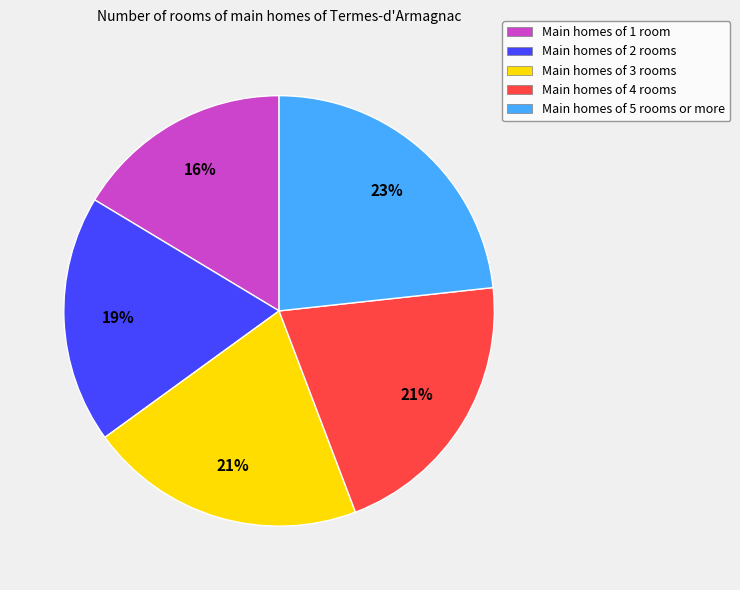

How many segments does this pie chart have?

5